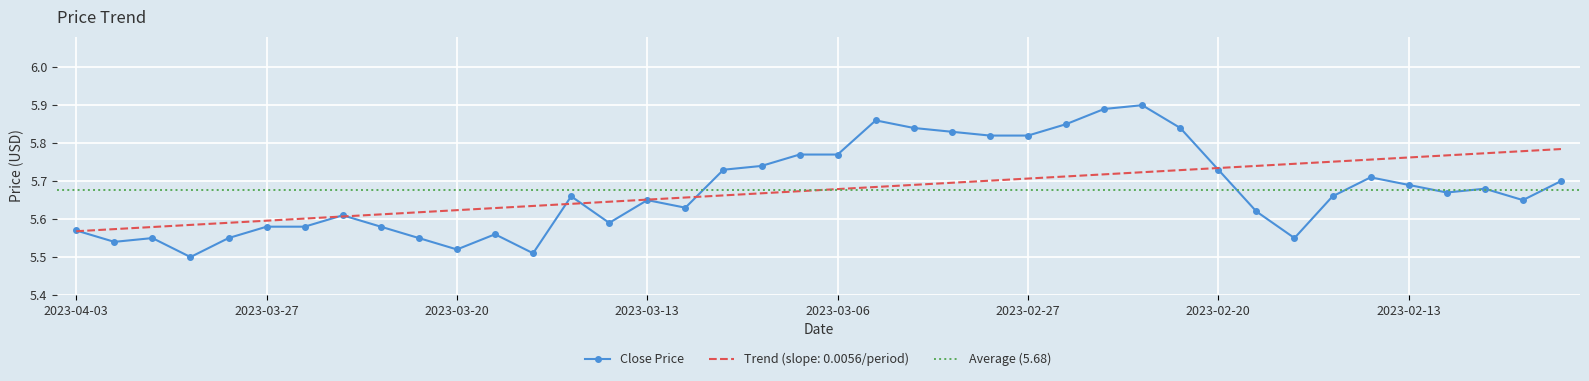

Is it true that Close Price equals 8.7 at 2023-02-27?

False